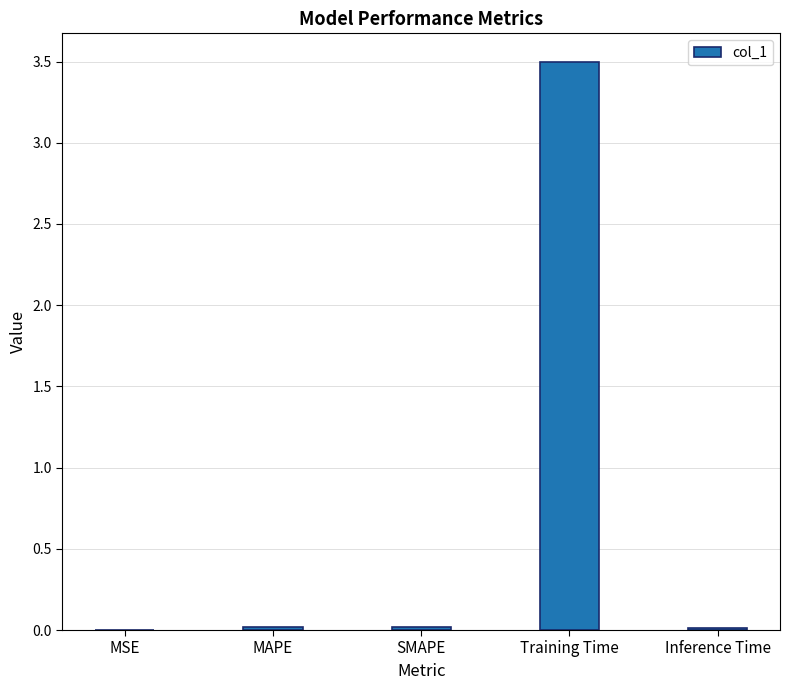

True or false: the data shows 0.0 at MSE.

True